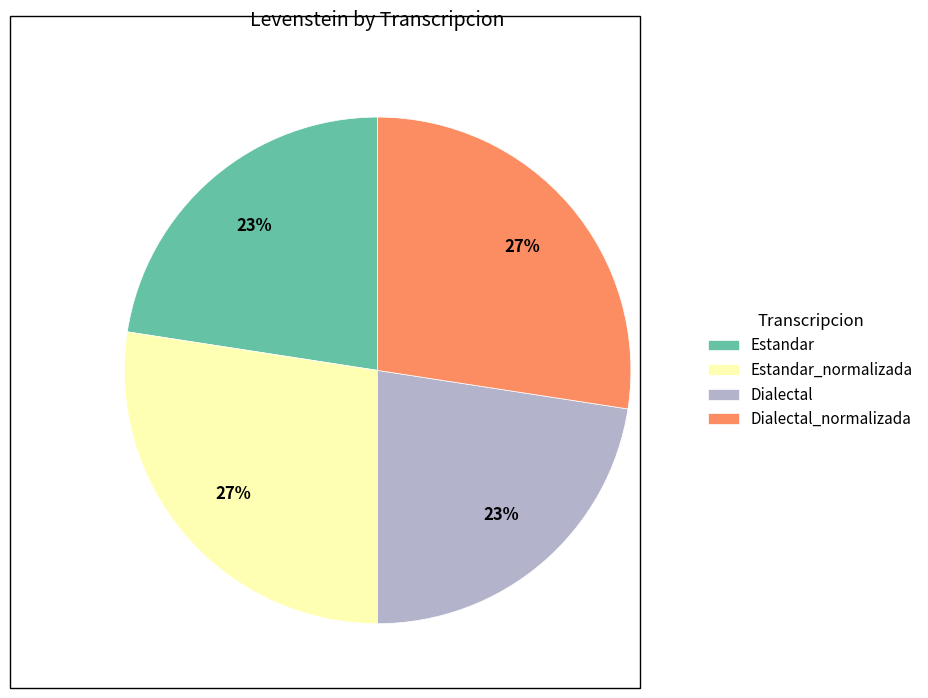

What percentage is the Dialectal_normalizada slice, to the nearest percent?

27%